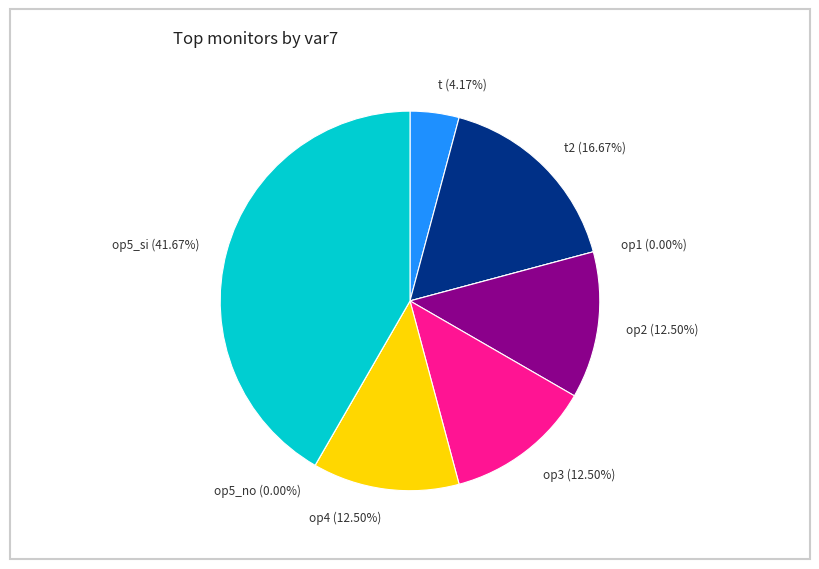

Do op2 and op4 together represent more than half of the pie?

No